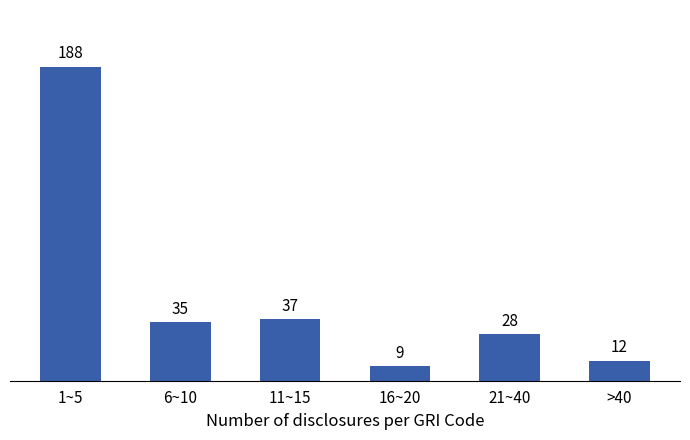

Reading left to right, list all the values displayed in this chart.

1~5=188	6~10=35	11~15=37	16~20=9	21~40=28	>40=12